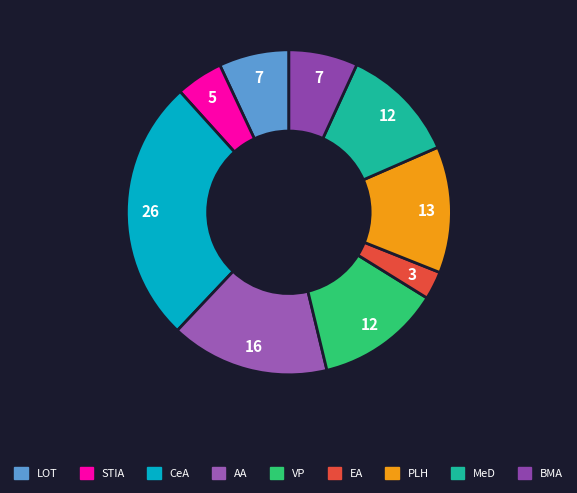

What is the largest slice in the pie chart?

CeA